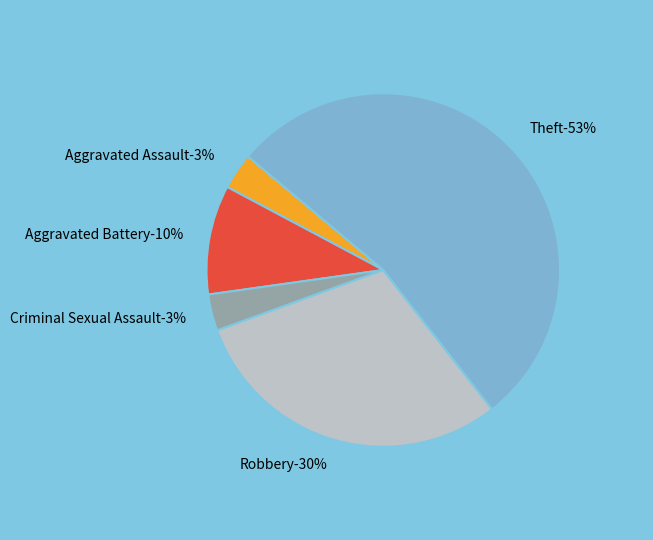

Between Aggravated Assault and Criminal Sexual Assault, which is larger?

Aggravated Assault